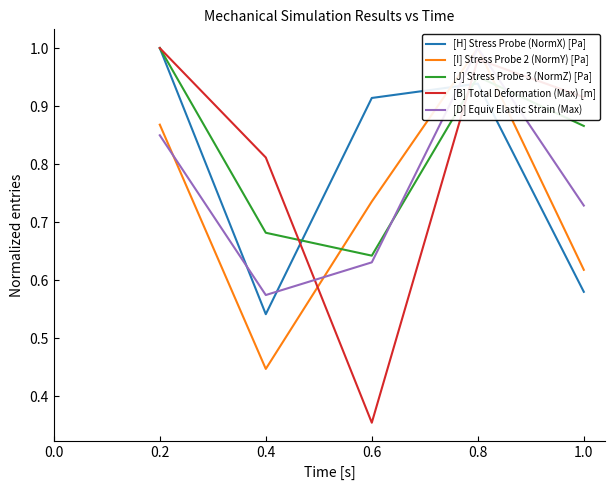

What is the average value of the [I] Stress Probe 2 (NormY) [Pa] series?

0.7